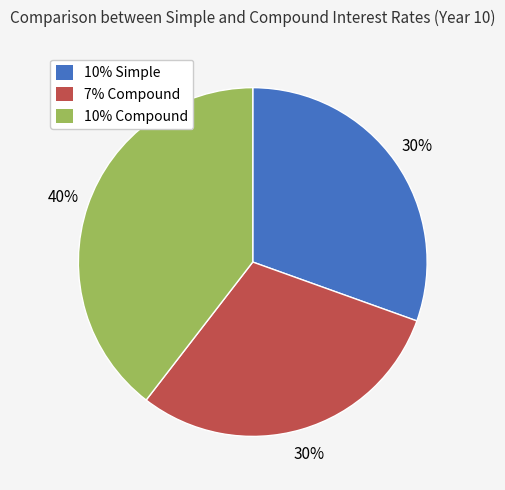

Count the number of slices in the pie.

3